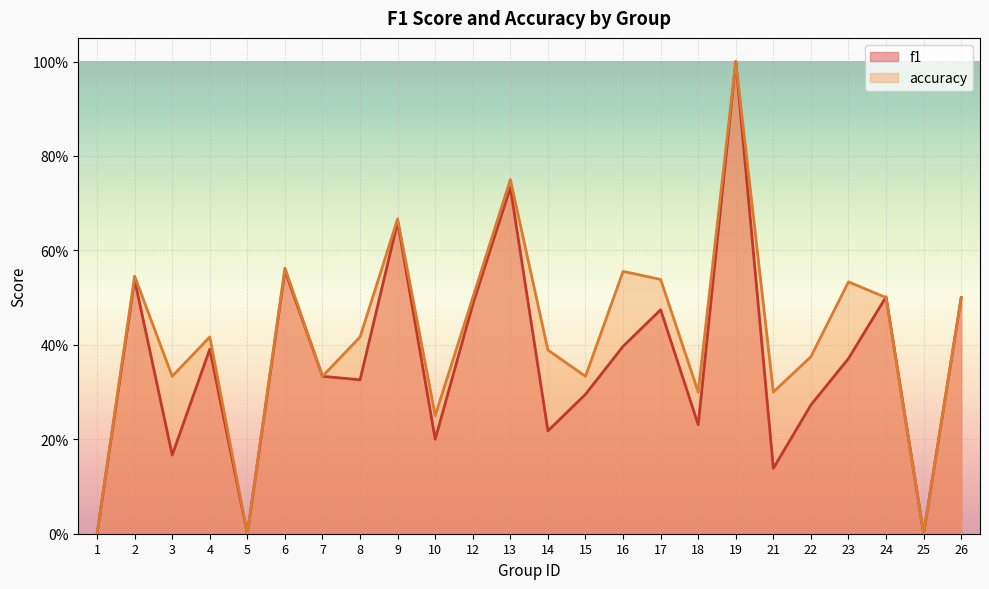

Rank the series at 21 from highest to lowest value.

accuracy, f1